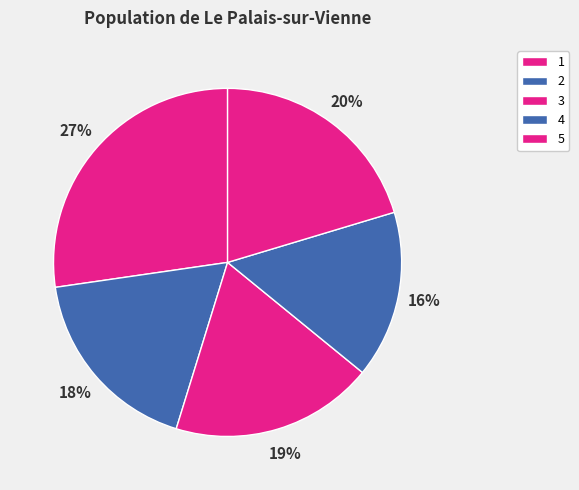

The 2 slice represents 32% of the pie. True or false?

False